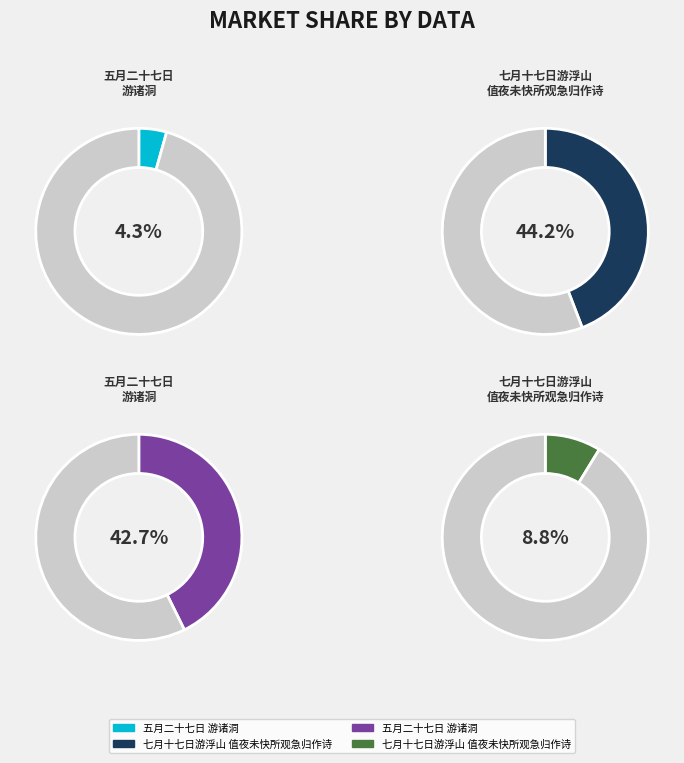

Rank the categories by value from highest to lowest.

七月十七日游浮山值夜未快所观急归作诗 (908270), 五月二十七日游诸洞 (878247), 七月十七日游浮山值夜未快所观急归作诗 (180160), 五月二十七日游诸洞 (89412)